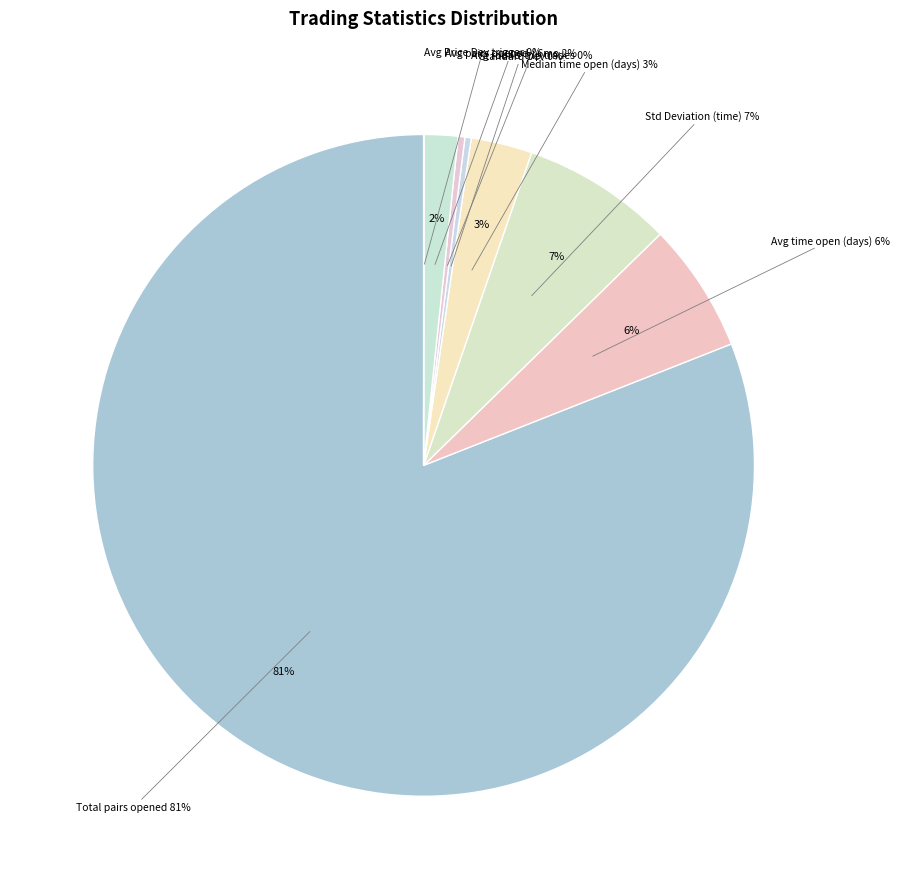

How many segments does this pie chart have?

8